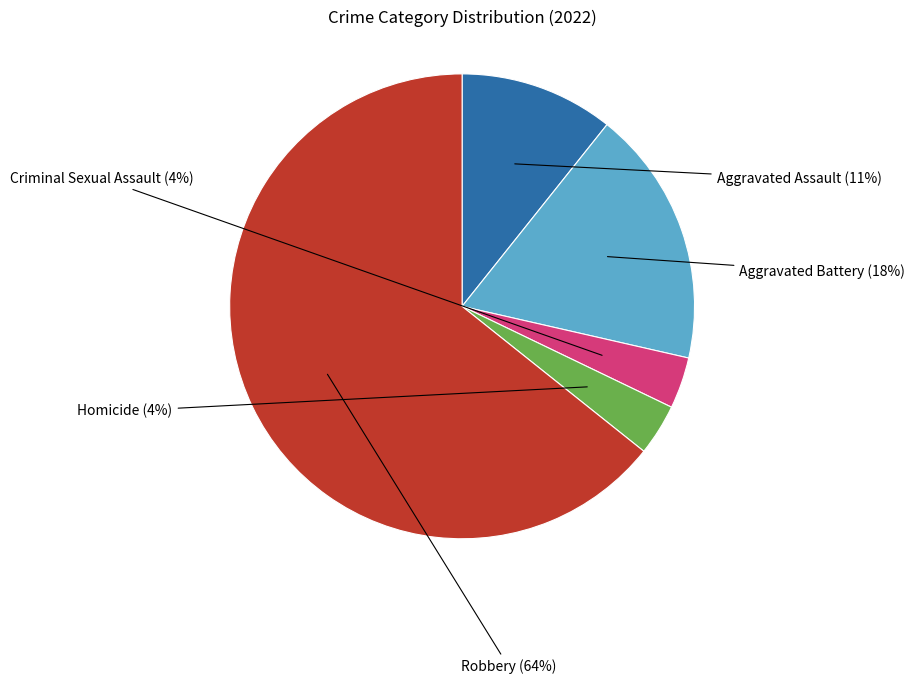

What percentage is the Homicide slice, to the nearest percent?

4%